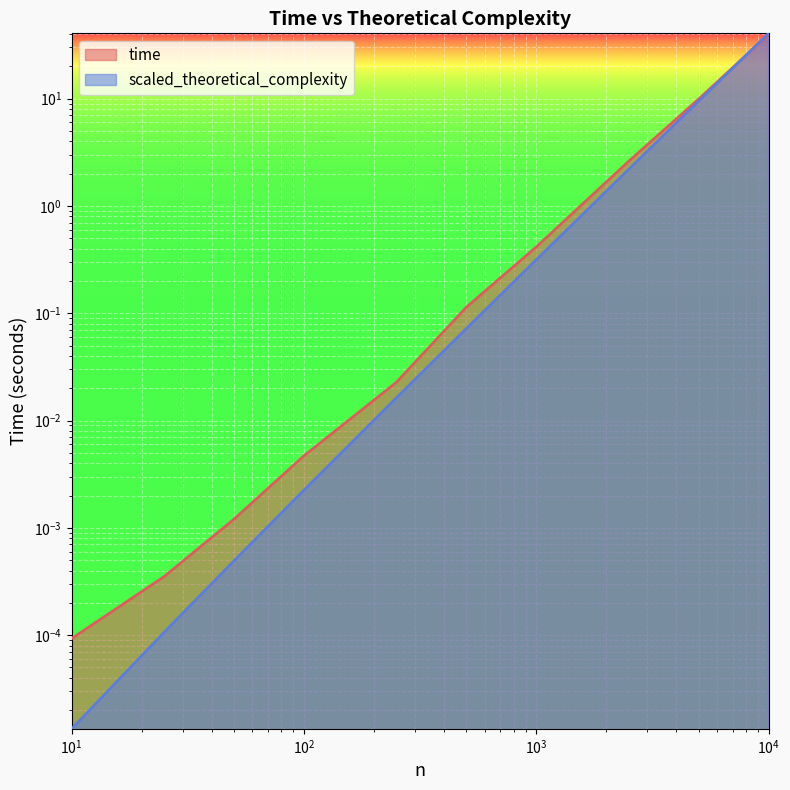

What is the greatest value displayed?

40.6